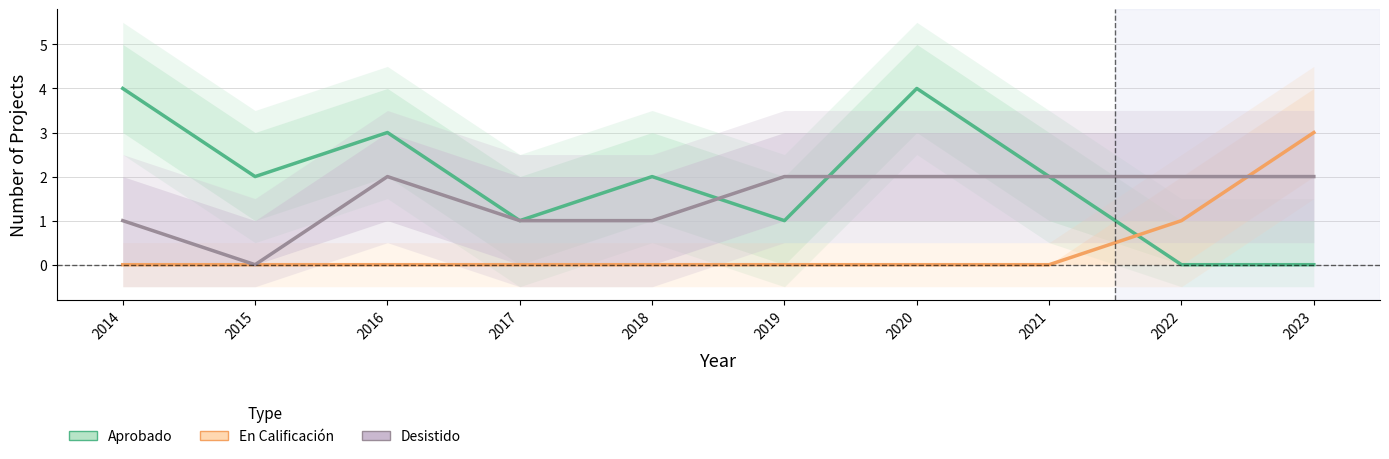

At which label does Desistido reach its minimum?

2015